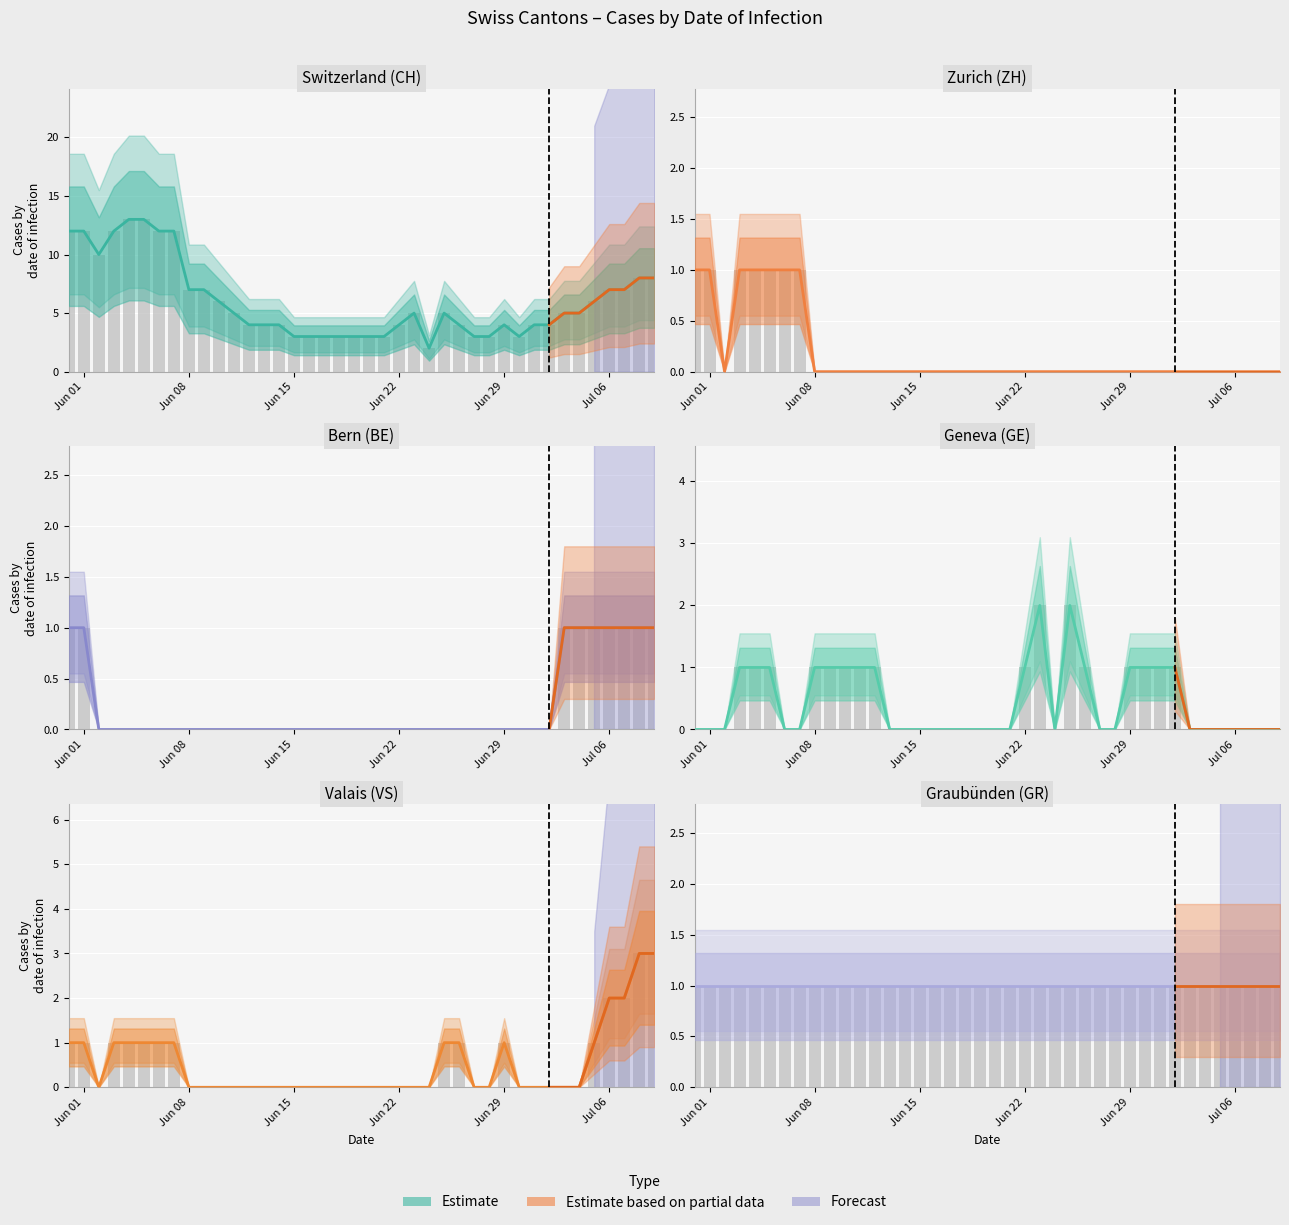

Are the bars horizontal?

No